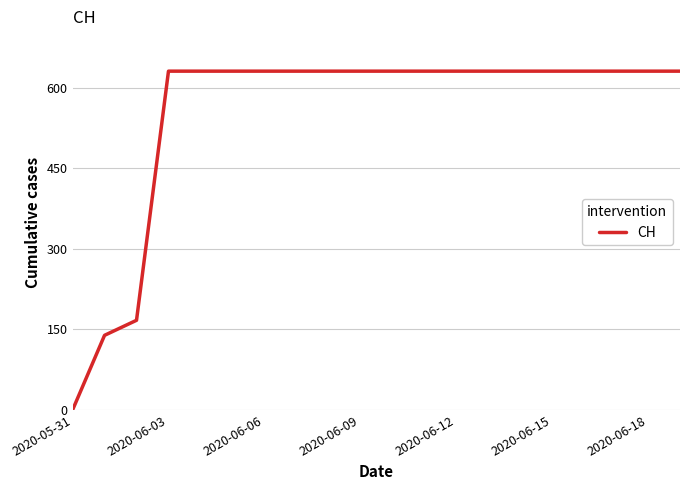

What is the difference between the maximum and minimum values?

631